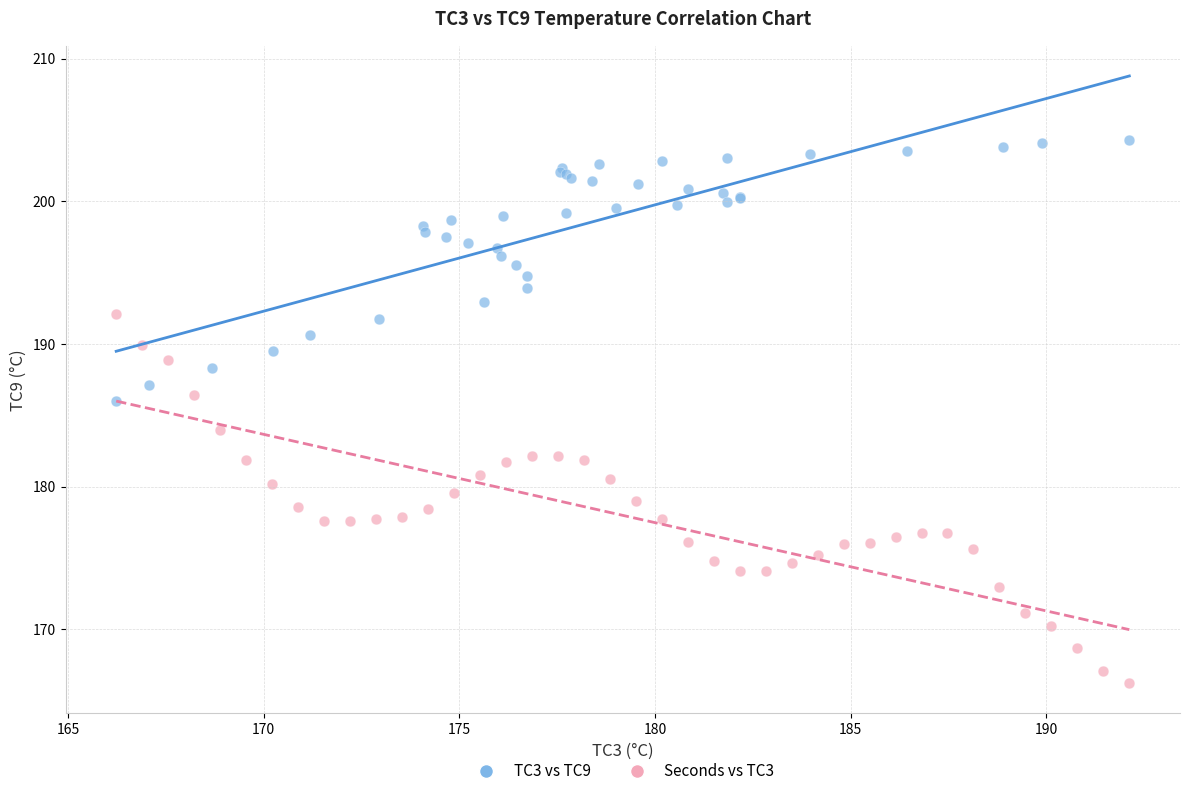

Which series has the widest spread of Y values?

Seconds vs TC3